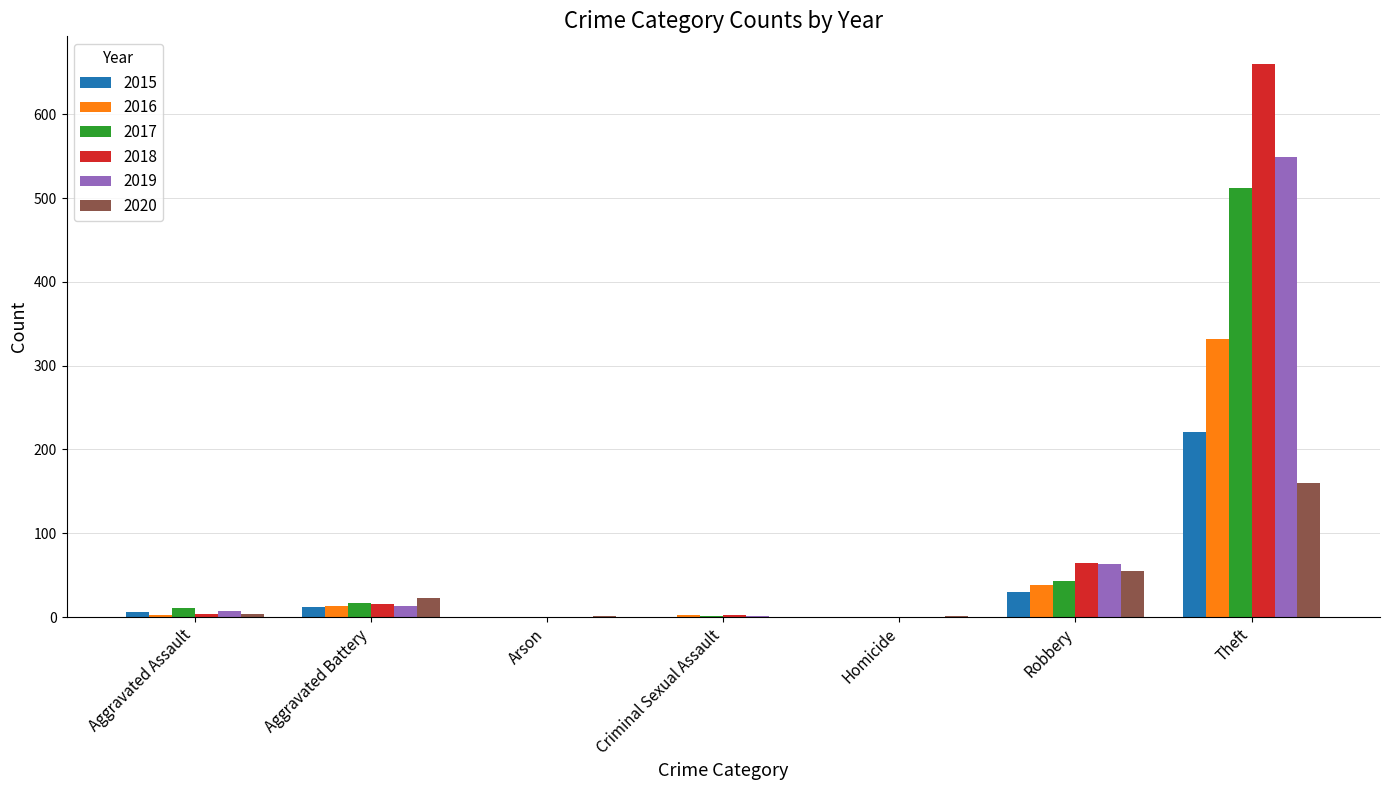

What is the sum of all 2016 values?

388